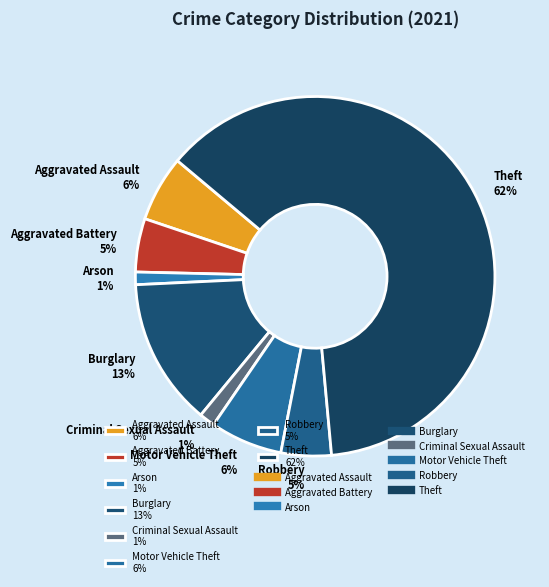

To the nearest percent, what is the average slice percentage?

12%